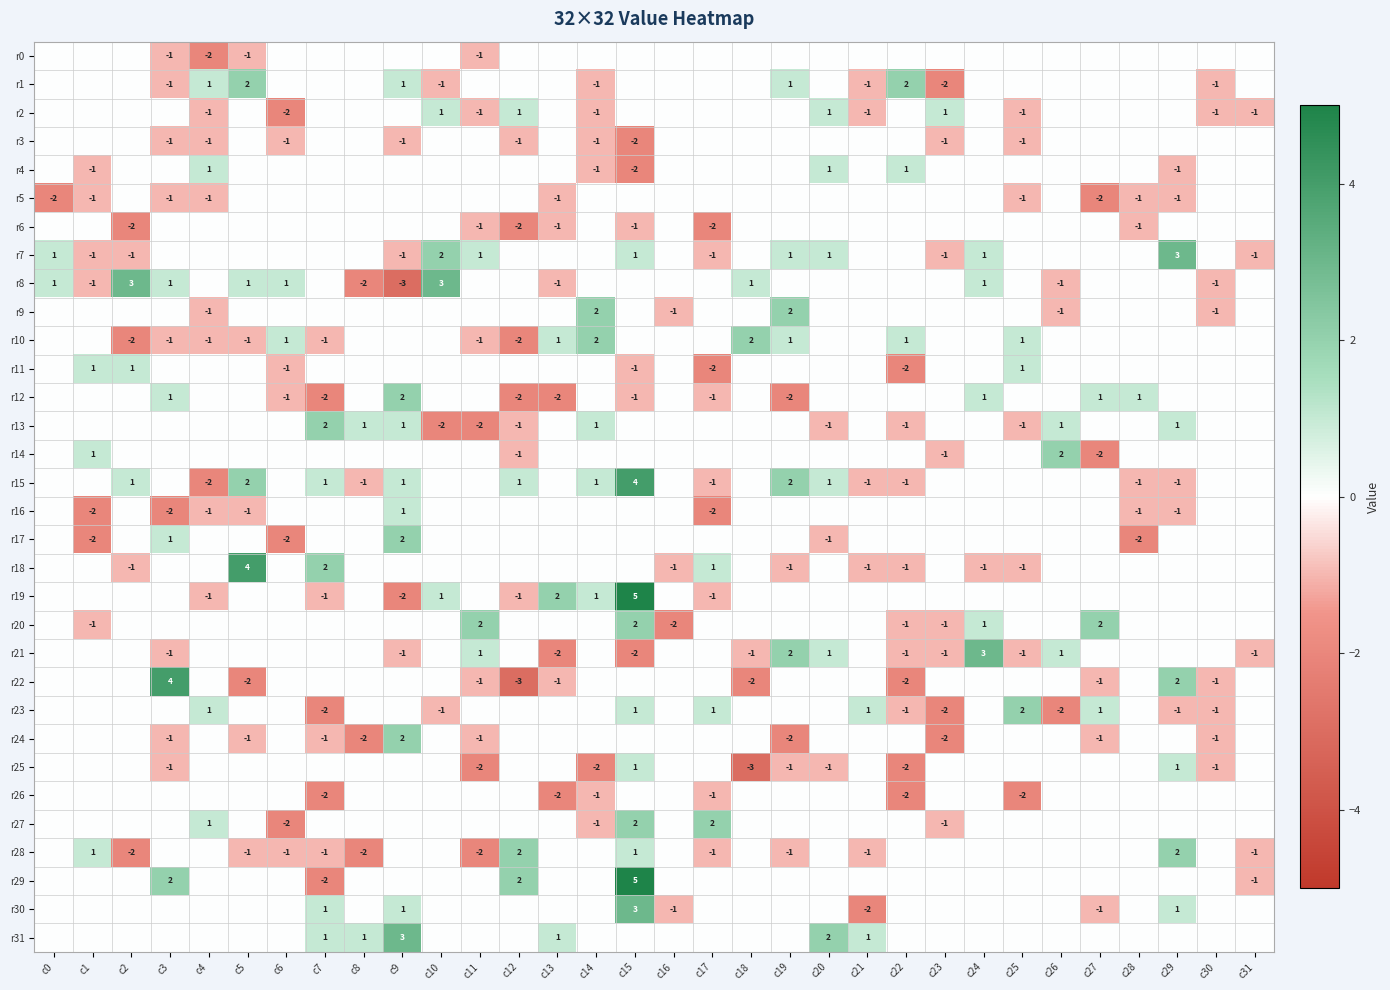

What is the difference between the highest and lowest values at c4?

3